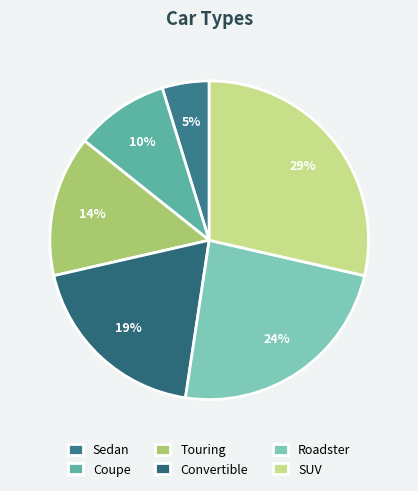

Does Roadster account for over 50% of the chart?

No